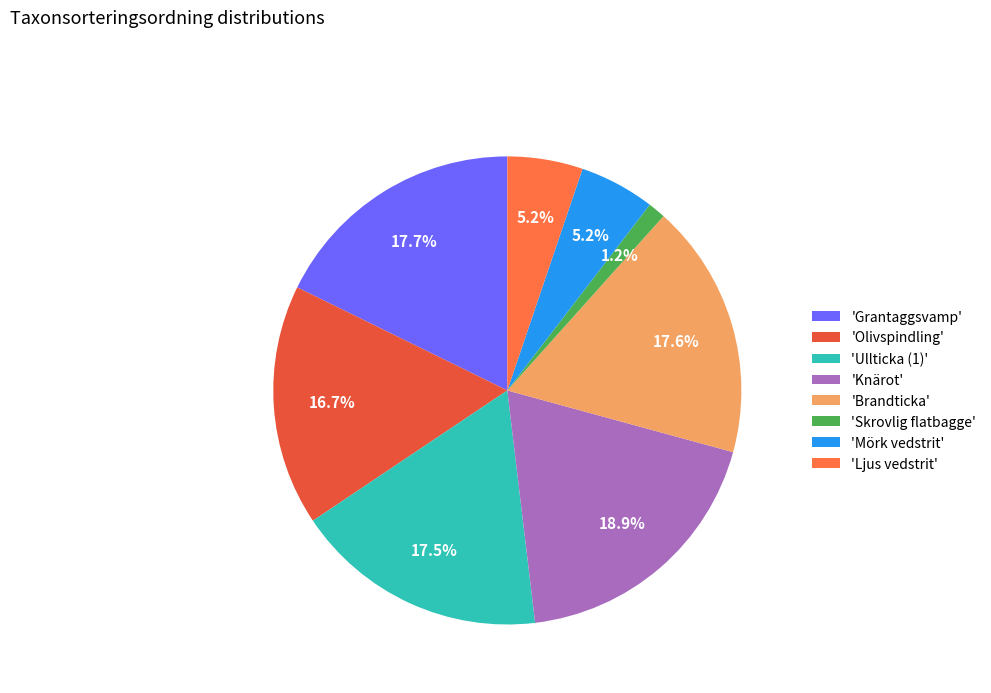

How many segments does this pie chart have?

8